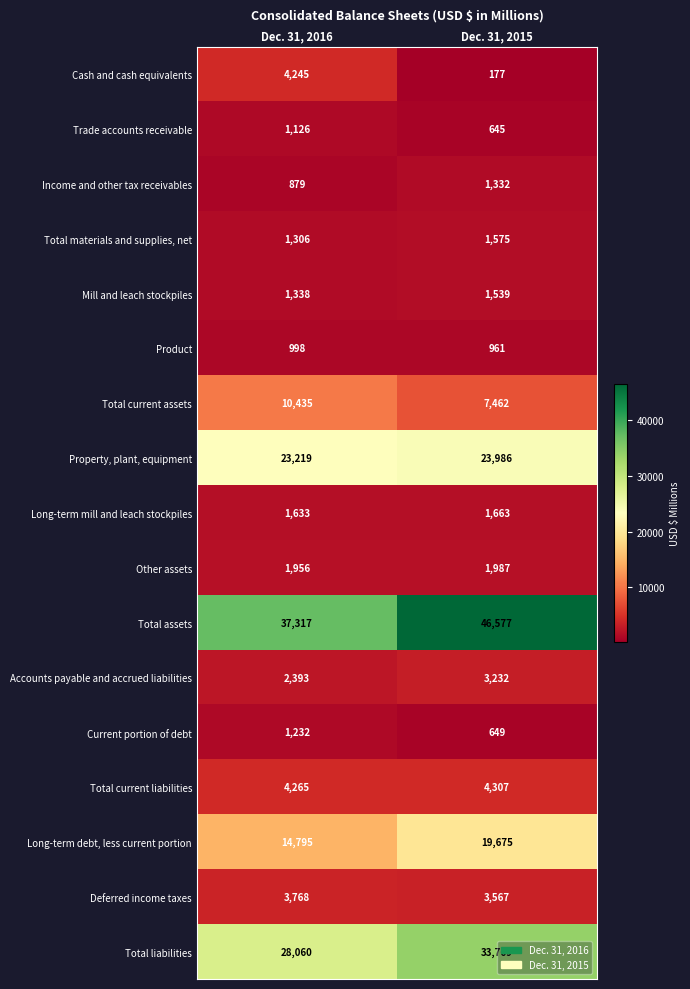

At Dec. 31, 2015, list the series in order from largest to smallest.

Total assets, Total liabilities, Property, plant, equipment, Long-term debt, less current portion, Total current assets, Total current liabilities, Deferred income taxes, Accounts payable and accrued liabilities, Other assets, Long-term mill and leach stockpiles, Total materials and supplies, net, Mill and leach stockpiles, Income and other tax receivables, Product, Current portion of debt, Trade accounts receivable, Cash and cash equivalents